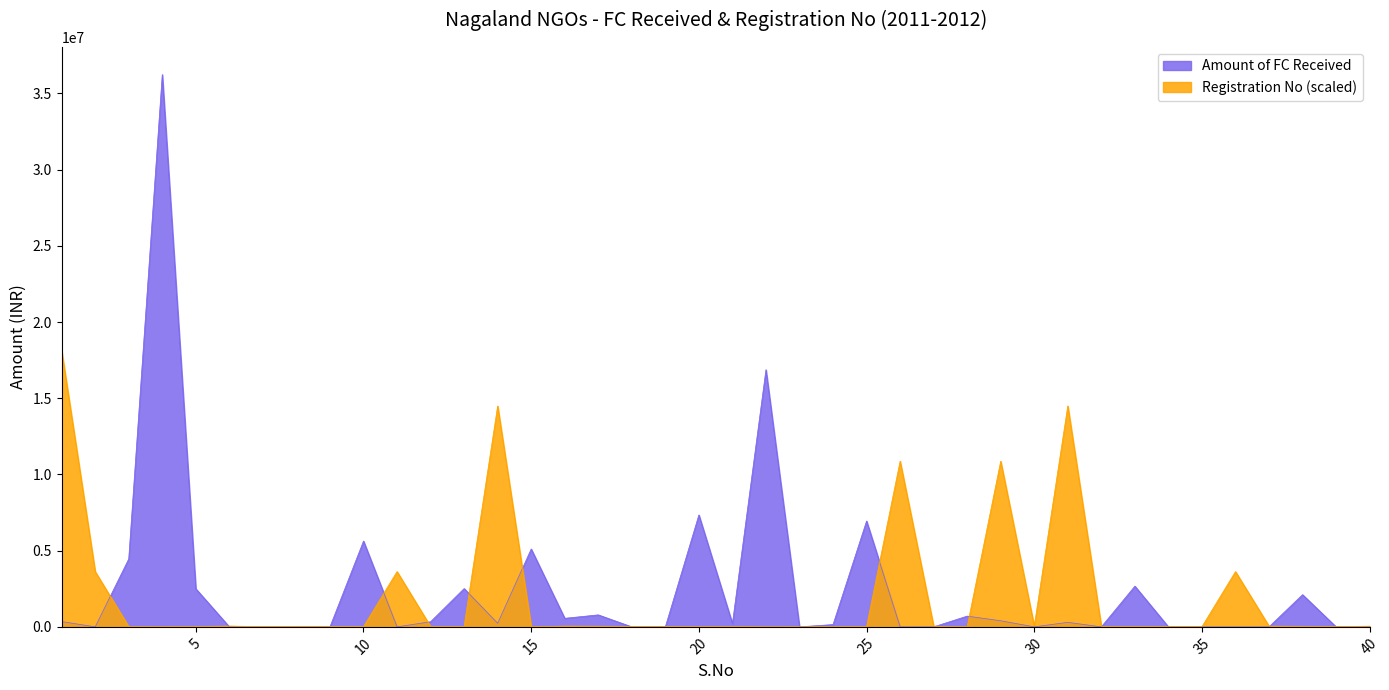

Reading right to left, list all the values displayed in this chart.

Amount of FC Received: 40=0.0	39=0.0	38=2111838.0	37=0.0	36=0.0	35=0.0	34=0.0	33=2669992.7	32=0.0	31=297404.0	30=0.0	29=400000.0	28=705506.0	27=0.0	26=0.0	25=6944330.0	24=150000.0	23=0.0	22=16869649.7	21=213886.0	20=7341689.5	19=0.0	18=0.0	17=786079.0	16=561158.0	15=5107848.9	14=236664.0	13=2512560.0	12=335000.0	11=0.0	10=5629444.0	9=0.0	8=0.0	7=0.0	6=0.0	5=2500699.0	4=36233955.0	3=4459289.0	2=0.0	1=346906.0
Registration No (scaled): 40=44918.4	39=14852.1	38=36586.8	37=48178.6	36=3624627.1	35=10142.9	34=31877.6	33=25357.2	32=34413.3	31=14494523.8	30=48903.1	29=10868085.5	28=10867.4	27=49265.4	26=10866998.7	25=22459.2	24=5795.9	23=4346.9	22=0.0	21=30790.9	20=7969.4	19=28255.1	18=27892.9	17=44193.9	16=49627.6	15=5433.7	14=14489814.6	13=33326.6	12=23545.9	11=3626076.1	10=21010.2	9=33688.8	8=34775.6	7=15938.8	6=51801.1	5=29341.9	4=6882.7	3=11954.1	2=3623902.6	1=18116977.5